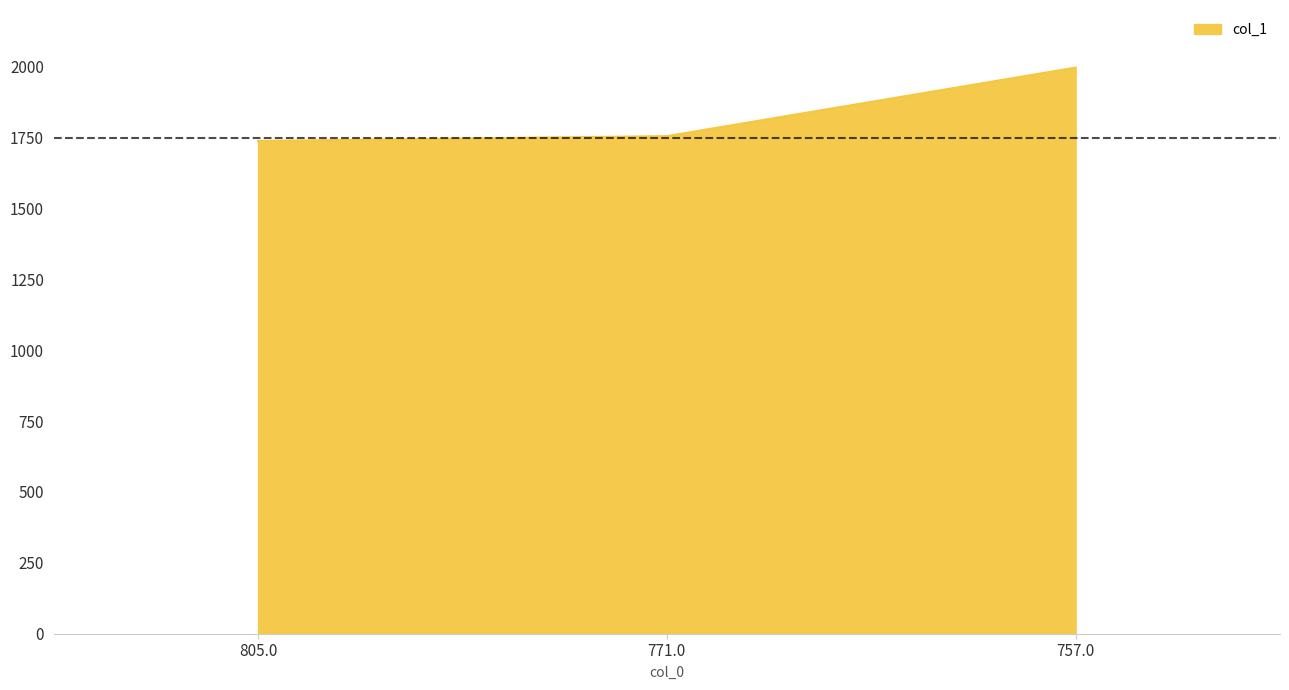

What is the smallest value displayed?

1738.3